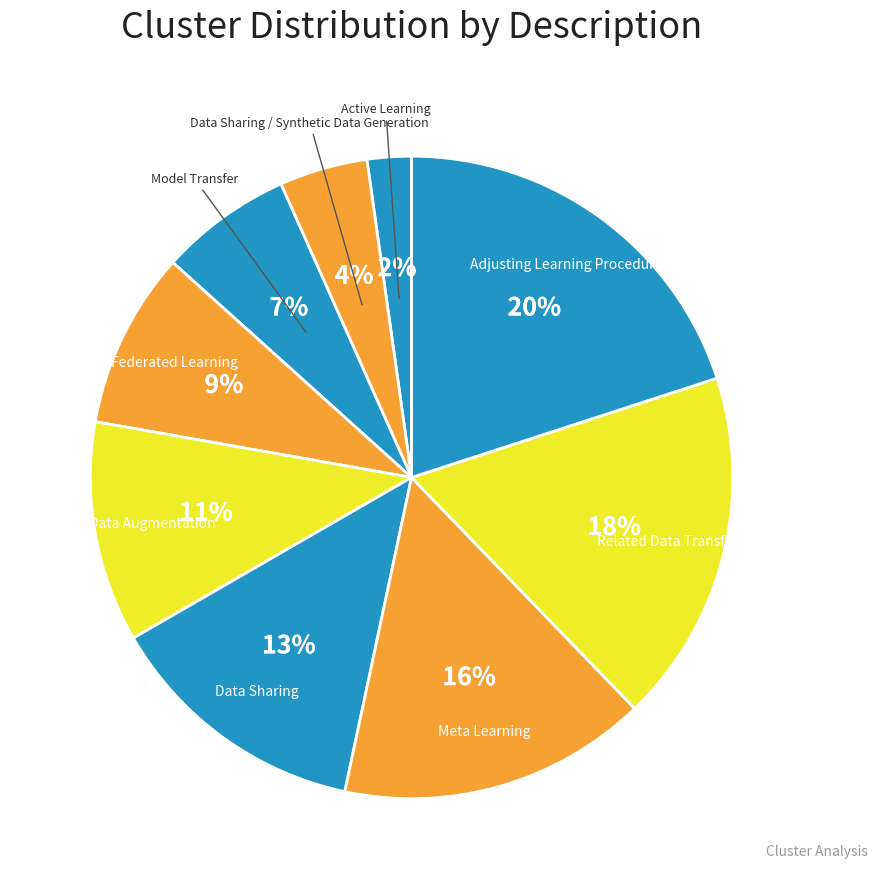

How many slices are in this pie chart?

9